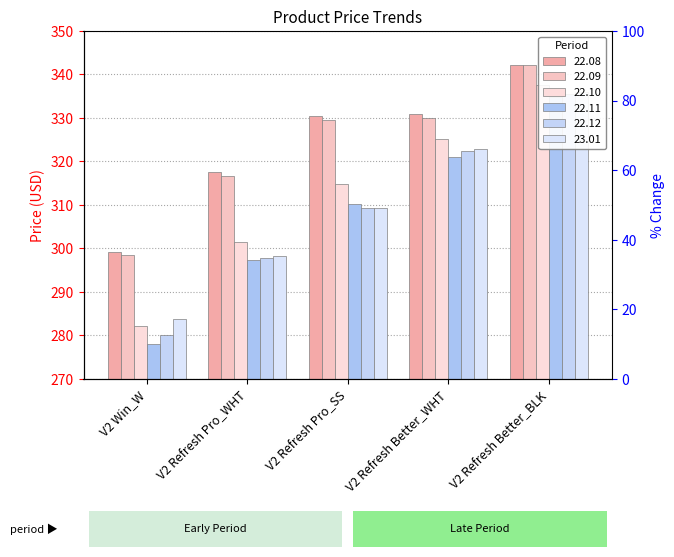

Does the chart contain stacked bars?

No